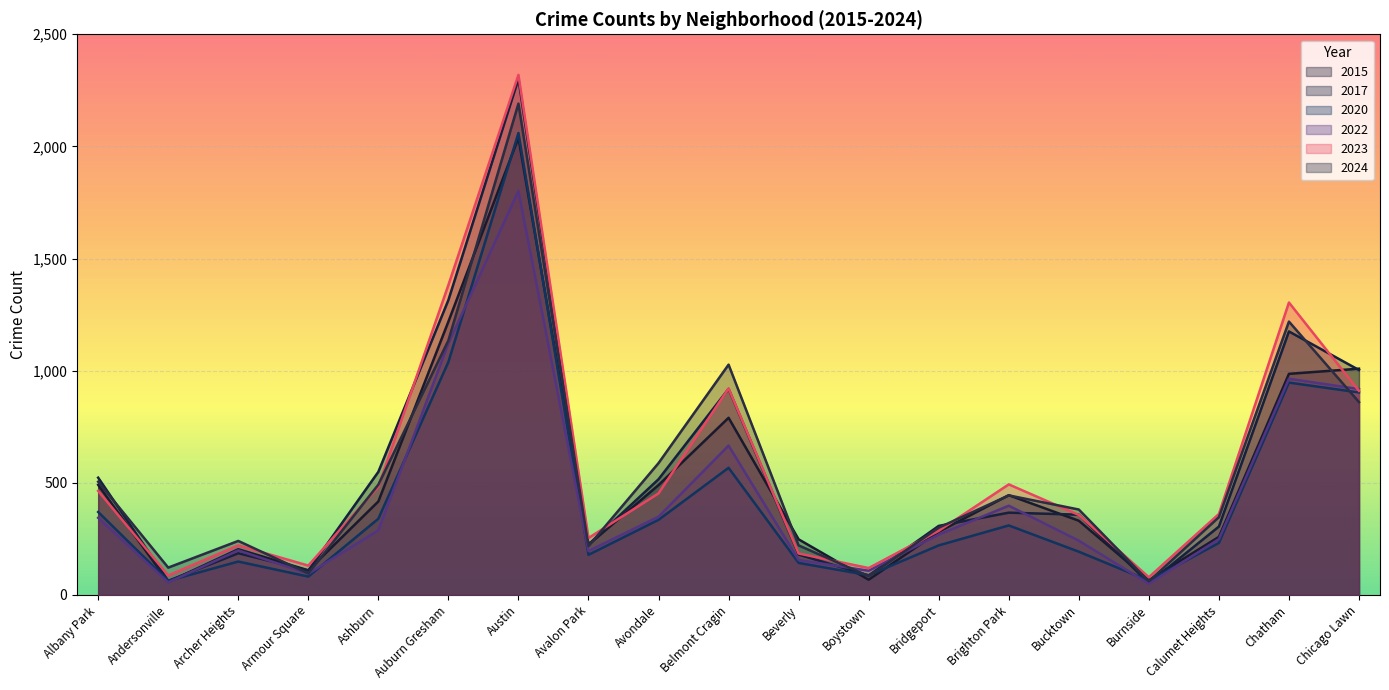

Which category has the highest value in the 2017 series?

Austin